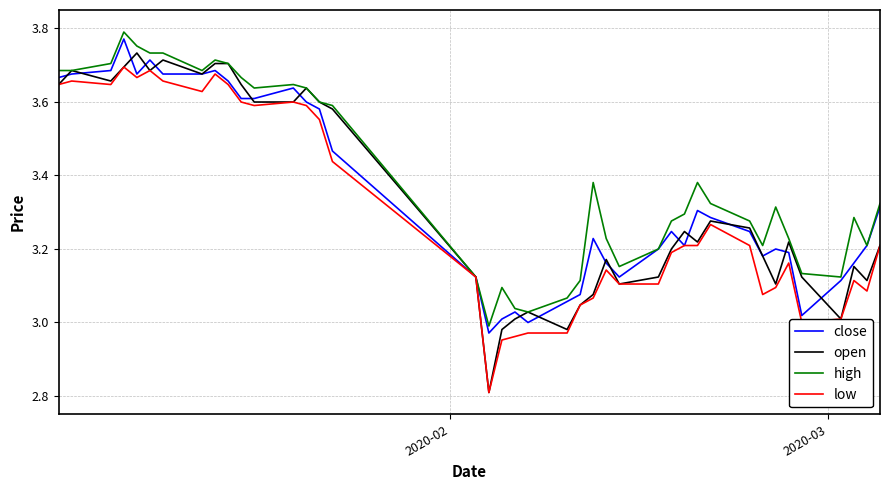

Which series has the widest spread of values?

open